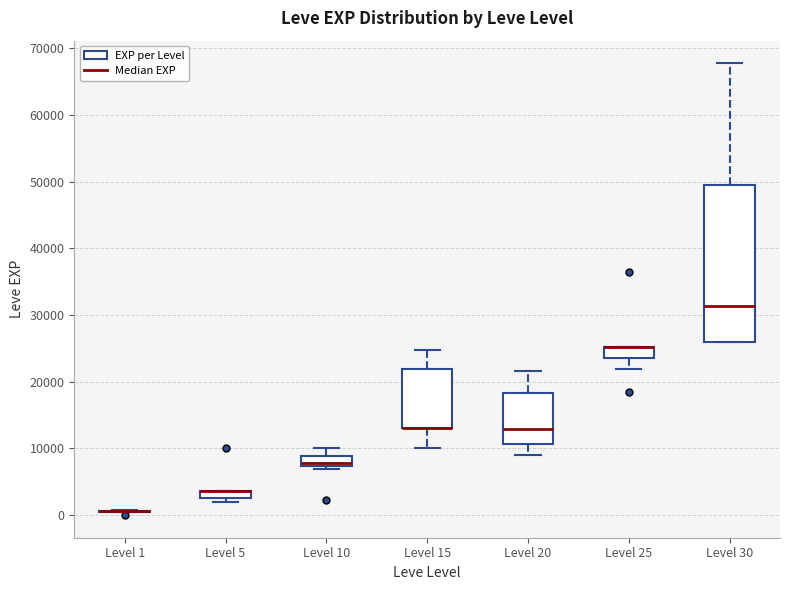

Where is the lower edge of the box for Level 20 on the y-axis? The values are not printed on the chart, so give them approximately, as read against the axis.

11000